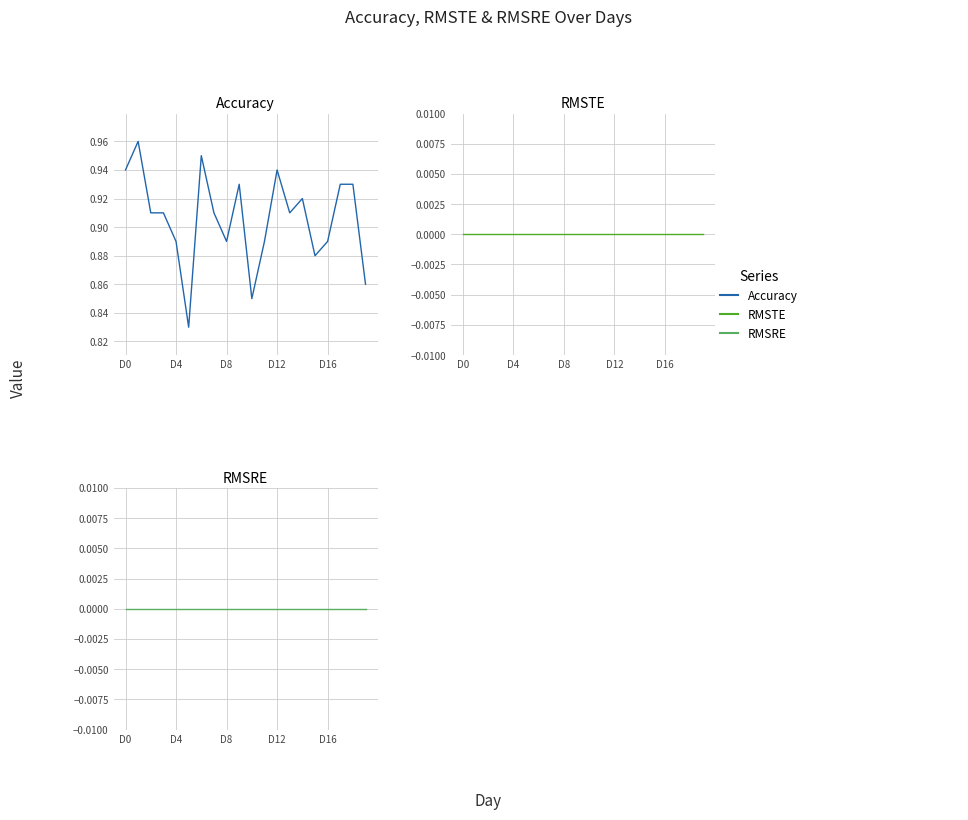

What is the difference between the highest and lowest values at D0?

0.9